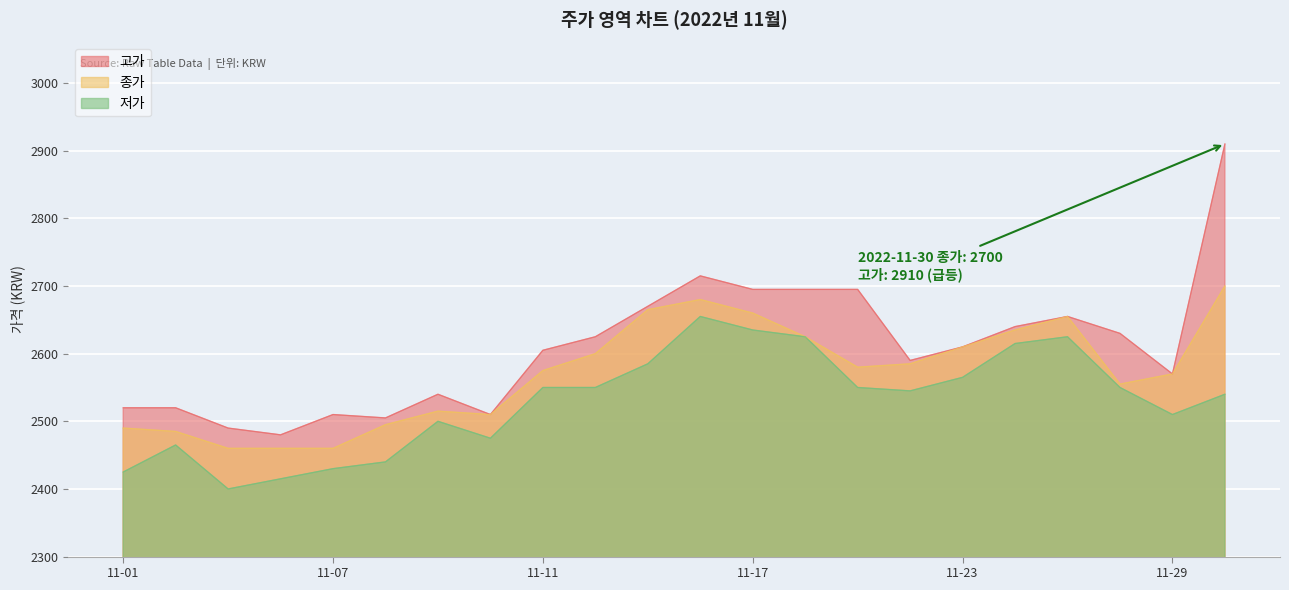

How many data points in 저가 are above 2550?

7